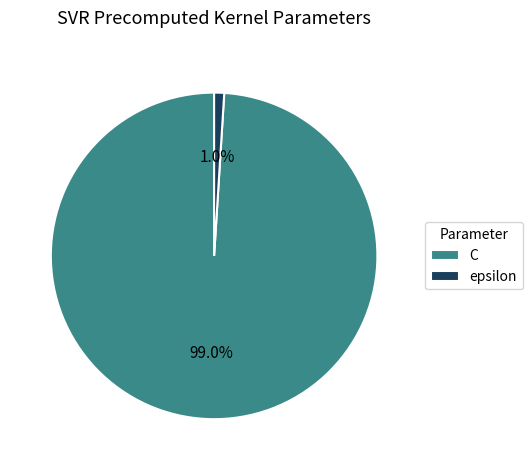

To the nearest percent, what percentage of the pie is epsilon?

1%